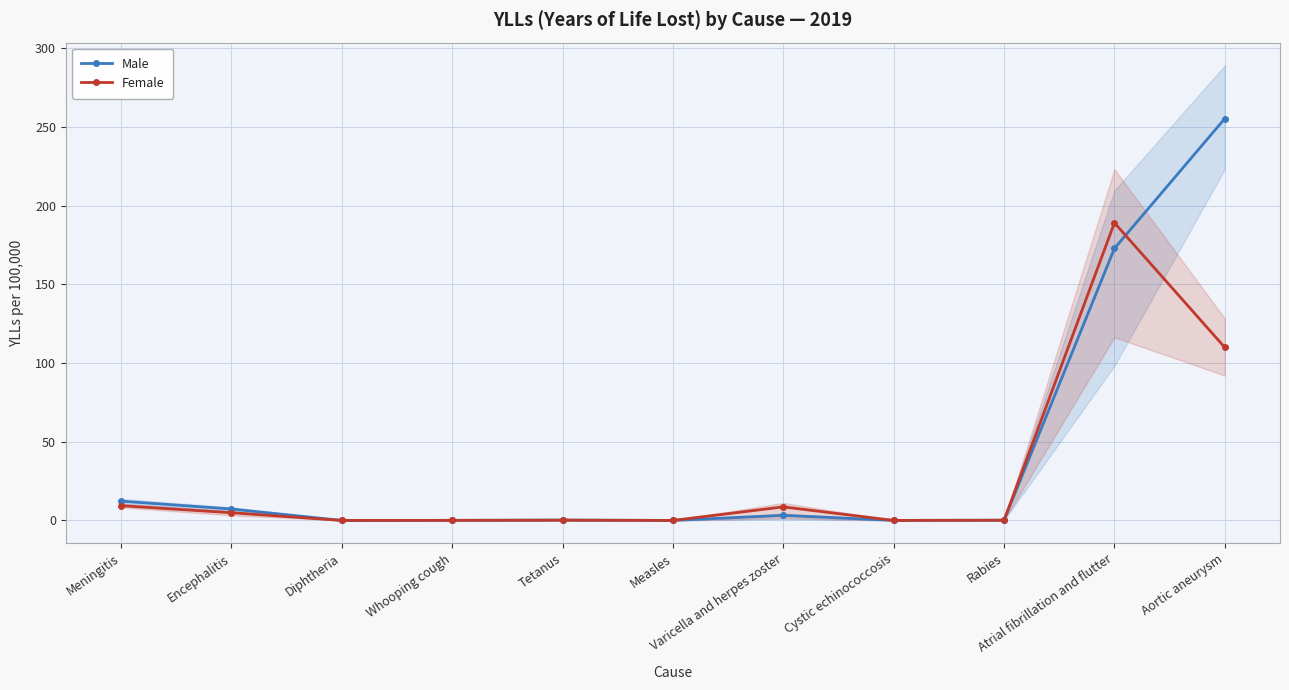

Reading left to right, transcribe all the data shown in this chart.

Male: Meningitis=12.2	Encephalitis=7.2	Diphtheria=0.0	Whooping cough=0.0	Tetanus=0.3	Measles=0.0	Varicella and herpes zoster=3.2	Cystic echinococcosis=0.0	Rabies=0.2	Atrial fibrillation and flutter=172.8	Aortic aneurysm=255.3
Female: Meningitis=9.4	Encephalitis=4.9	Diphtheria=0.0	Whooping cough=0.1	Tetanus=0.1	Measles=0.0	Varicella and herpes zoster=8.6	Cystic echinococcosis=0.0	Rabies=0.1	Atrial fibrillation and flutter=189.0	Aortic aneurysm=109.9